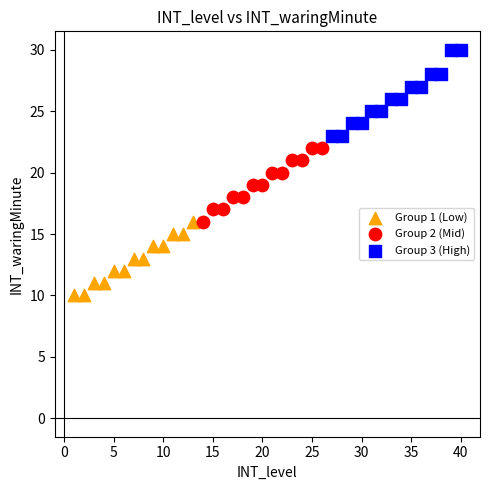

What are all the series names shown in the legend?

Group 1 (Low), Group 2 (Mid), Group 3 (High)